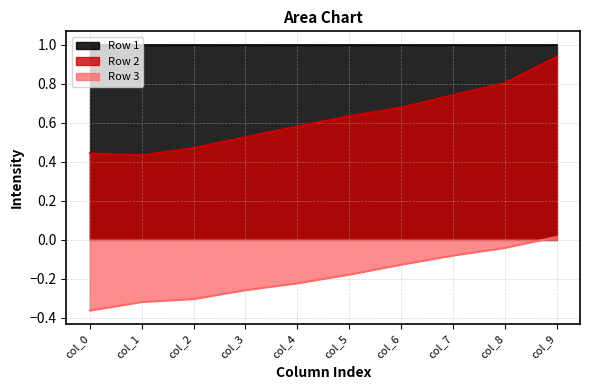

The value of Row 2 at col_3 is 0.5. True or false?

True